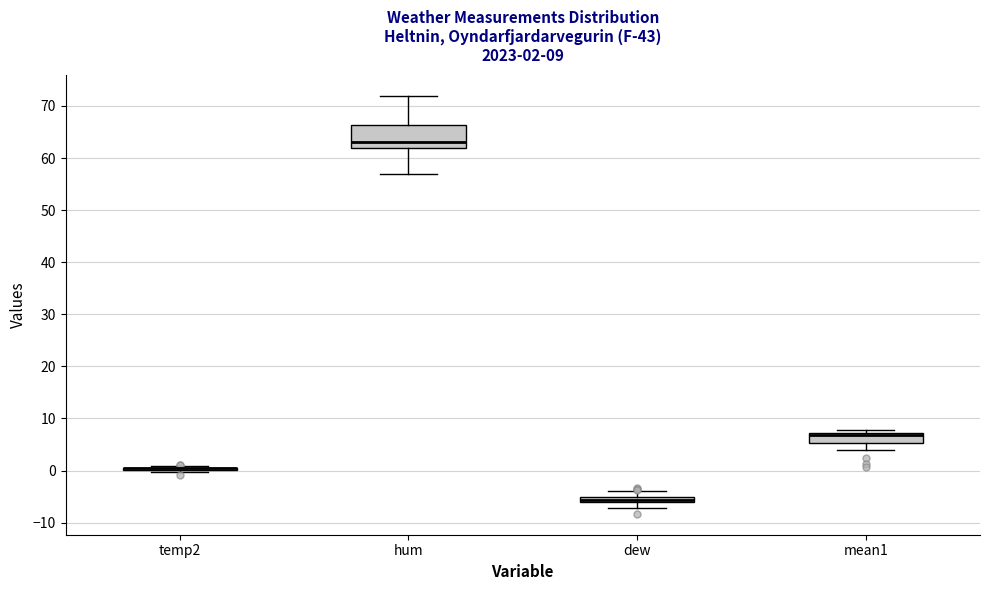

Which box is the tallest, from its lower edge to its upper edge?

hum